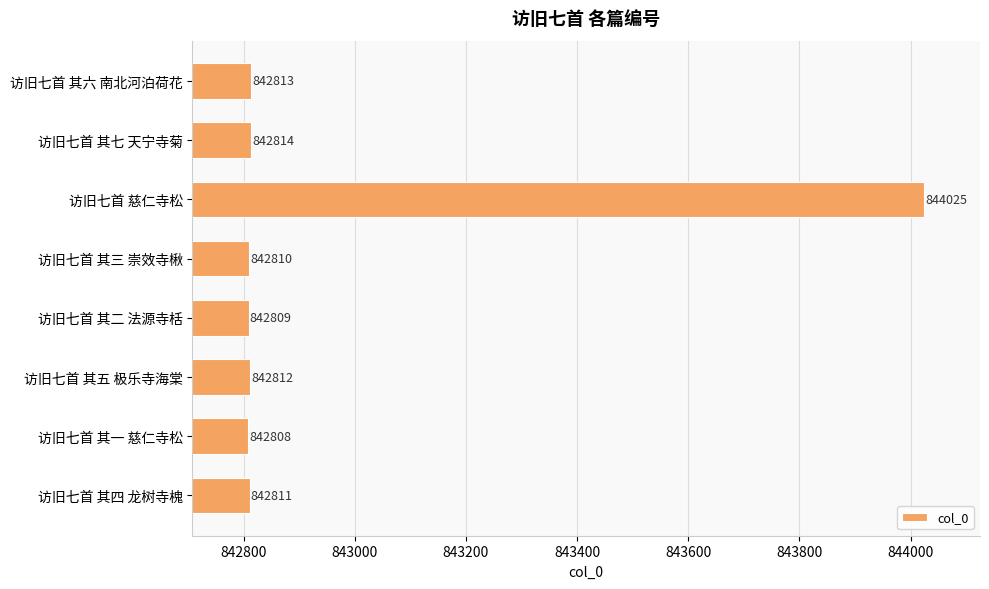

List the labels in order of value, smallest first.

访旧七首 其一 慈仁寺松, 访旧七首 其二 法源寺栝, 访旧七首 其三 崇效寺楸, 访旧七首 其四 龙树寺槐, 访旧七首 其五 极乐寺海棠, 访旧七首 其六 南北河泊荷花, 访旧七首 其七 天宁寺菊, 访旧七首 慈仁寺松